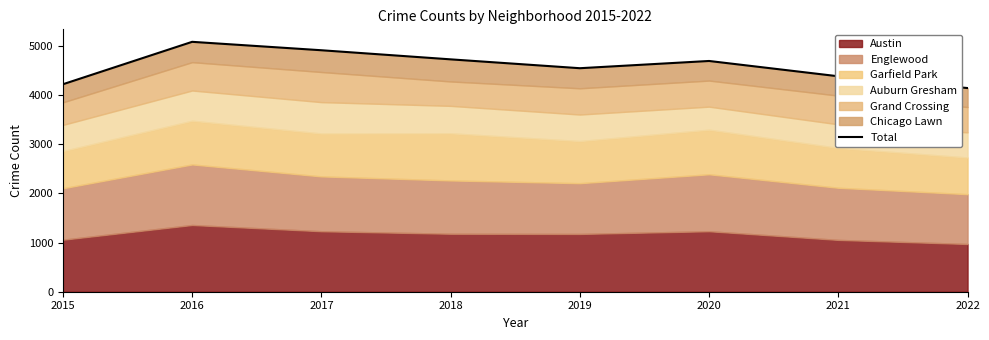

Which has a higher value, 2021 or 2018?

2018